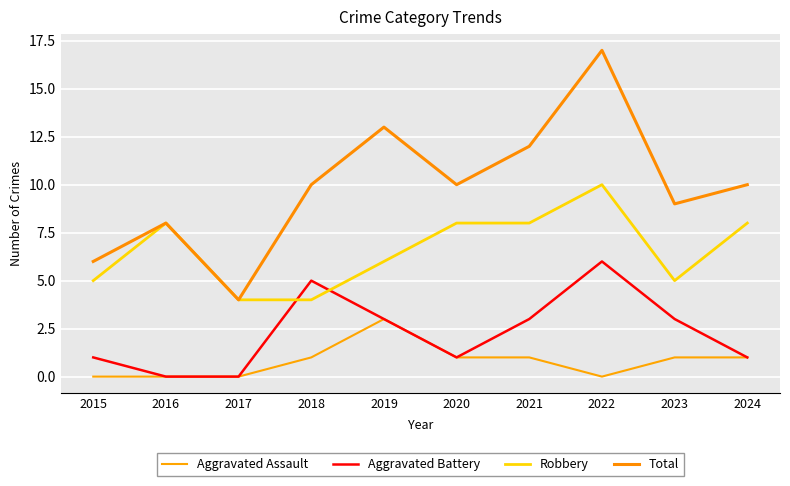

What is the sum of all Robbery values?

66